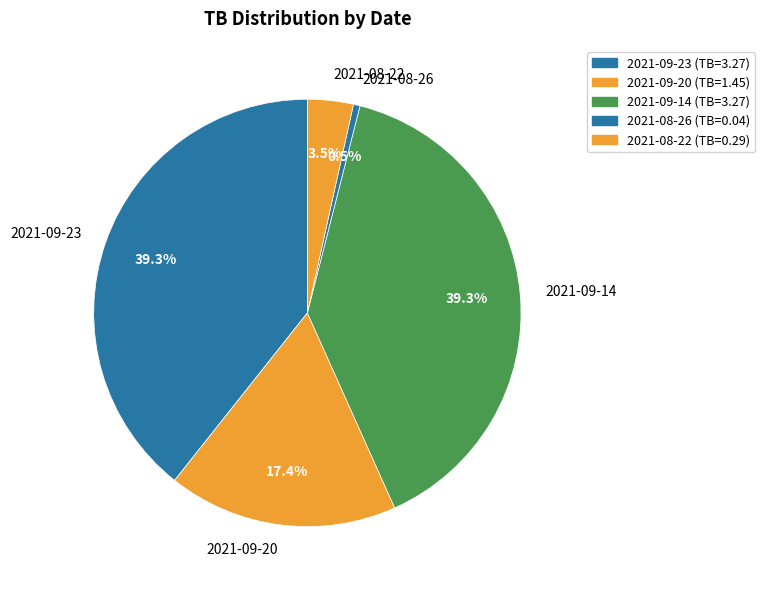

Count the number of slices in the pie.

5